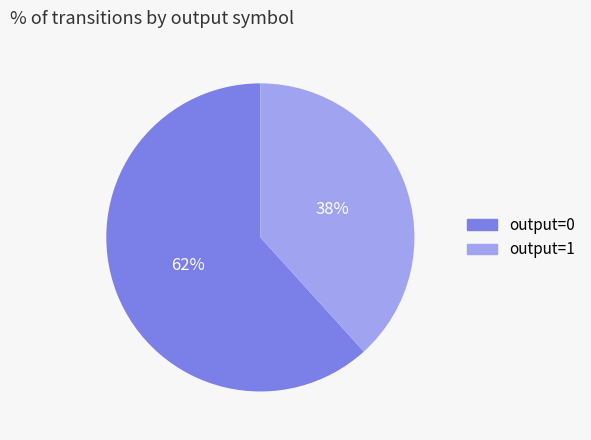

How many segments does this pie chart have?

2